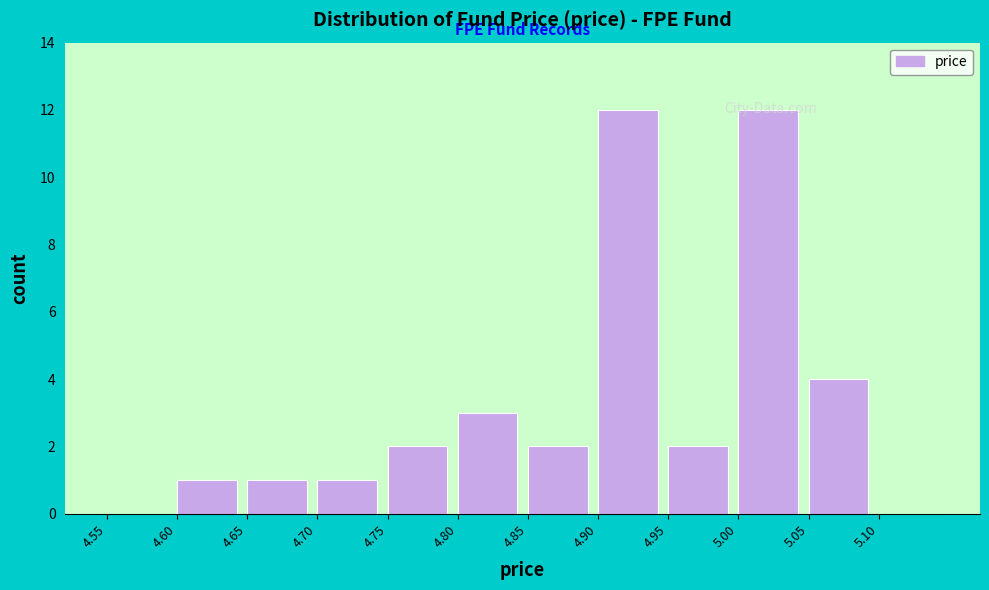

Reading left to right, transcribe this chart: for each bar, give the range it covers on the x-axis and its height. The values are not printed on the chart, so give them approximately, as read against the axis.

4.55 to 4.60: 0
4.60 to 4.65: 1
4.65 to 4.70: 1
4.70 to 4.75: 1
4.75 to 4.80: 2
4.80 to 4.85: 3
4.85 to 4.90: 2
4.90 to 4.95: 12
4.95 to 5.00: 2
5.00 to 5.05: 12
5.05 to 5.10: 4
5.10 to 5.15: 0